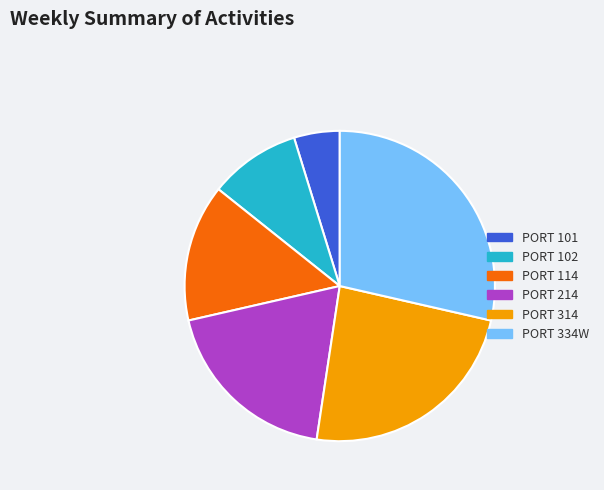

Combined, do PORT 314 and PORT 214 account for over 50%?

No